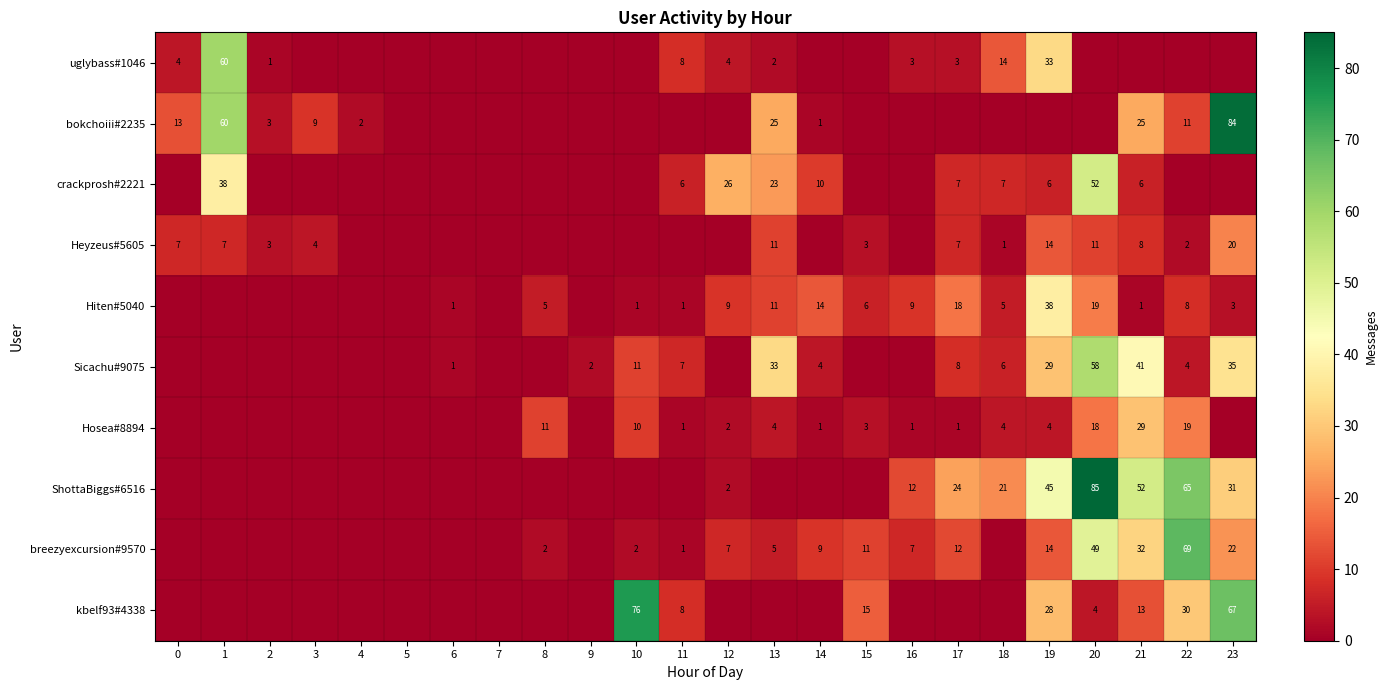

Is the value of Hiten#5040 at 23 greater than the value of Sicachu#9075 at 21?

No